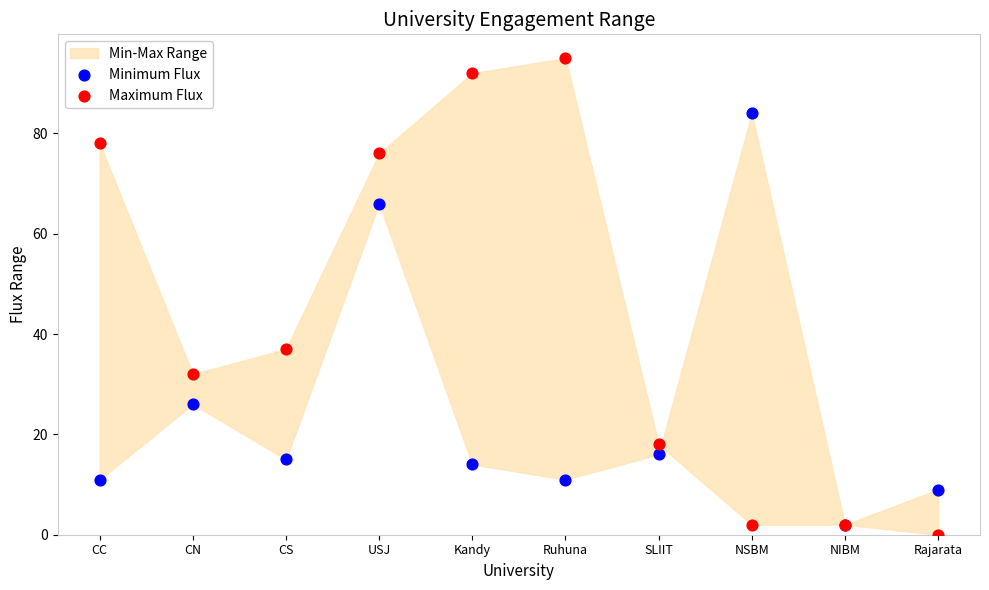

In the Maximum Flux series, what Y value is closest to 47?

37